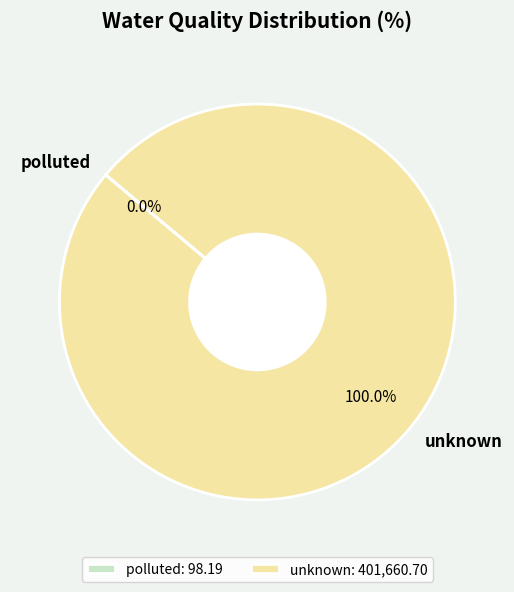

Is there any slice that represents more than half of the pie?

Yes